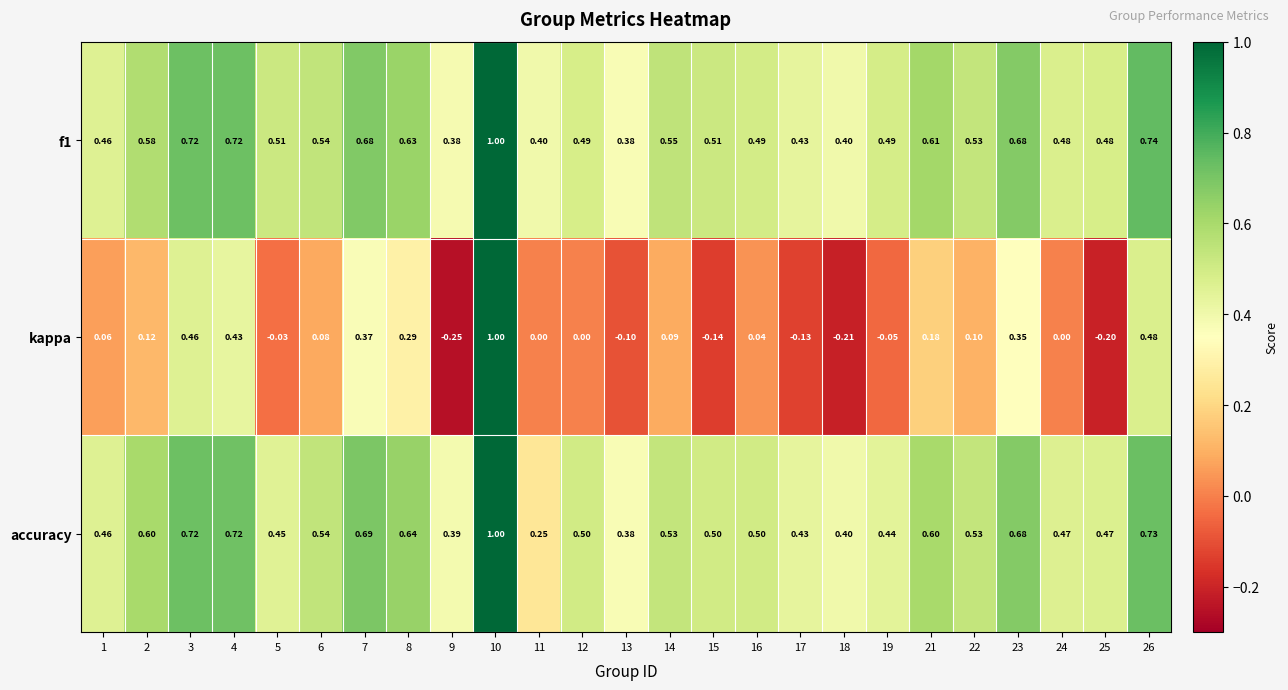

Is the value of accuracy at 19 greater than the value of kappa at 8?

Yes